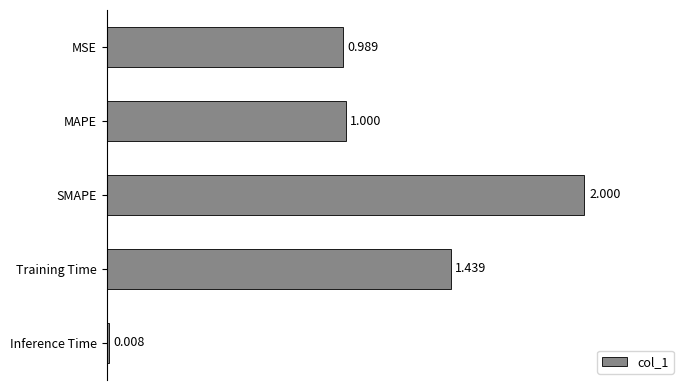

Which label corresponds to the largest value in the chart?

SMAPE